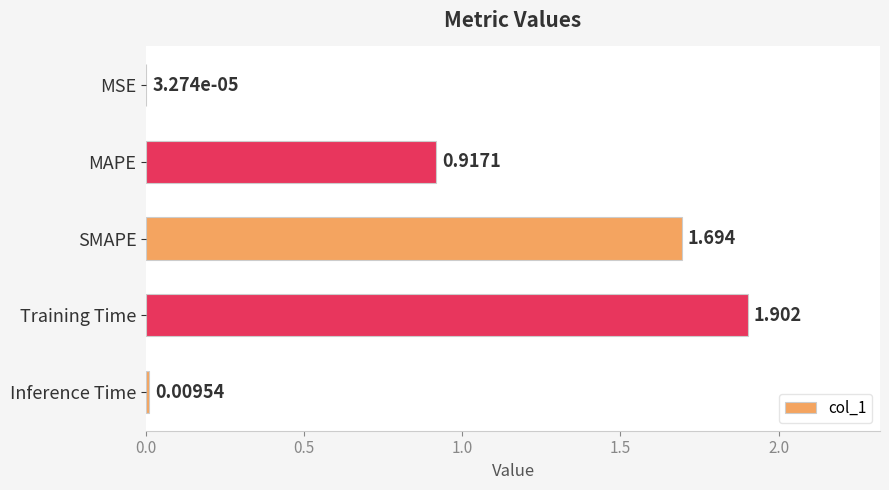

At which category does the chart reach its peak across all series?

Training Time